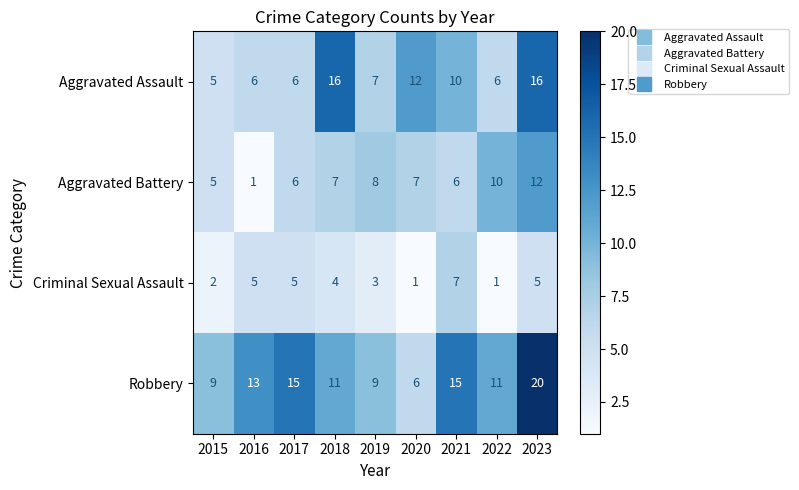

What is the sum of all Criminal Sexual Assault values?

33